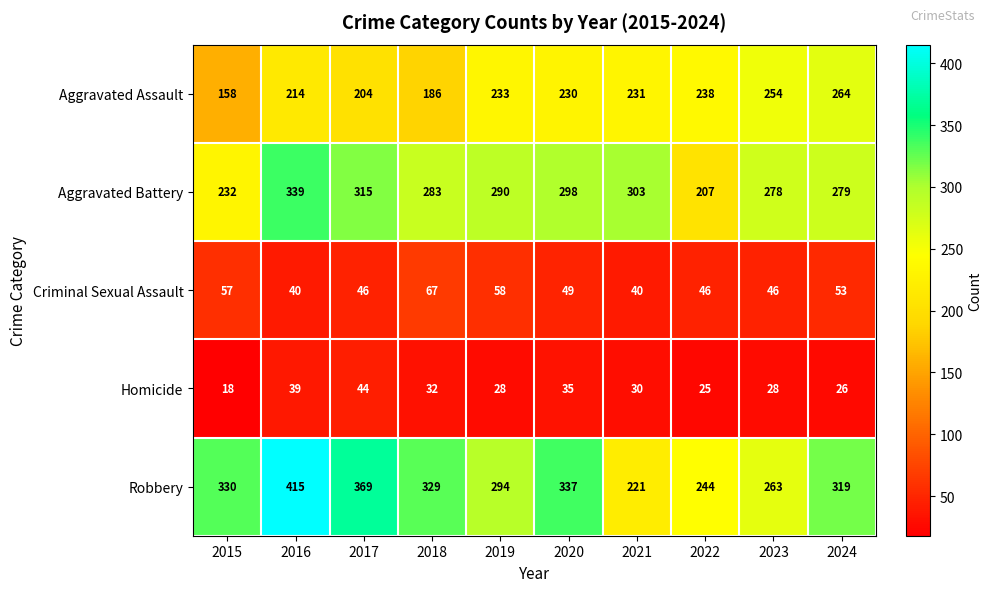

List the series in order of their peak value, highest first.

Robbery, Aggravated Battery, Aggravated Assault, Criminal Sexual Assault, Homicide